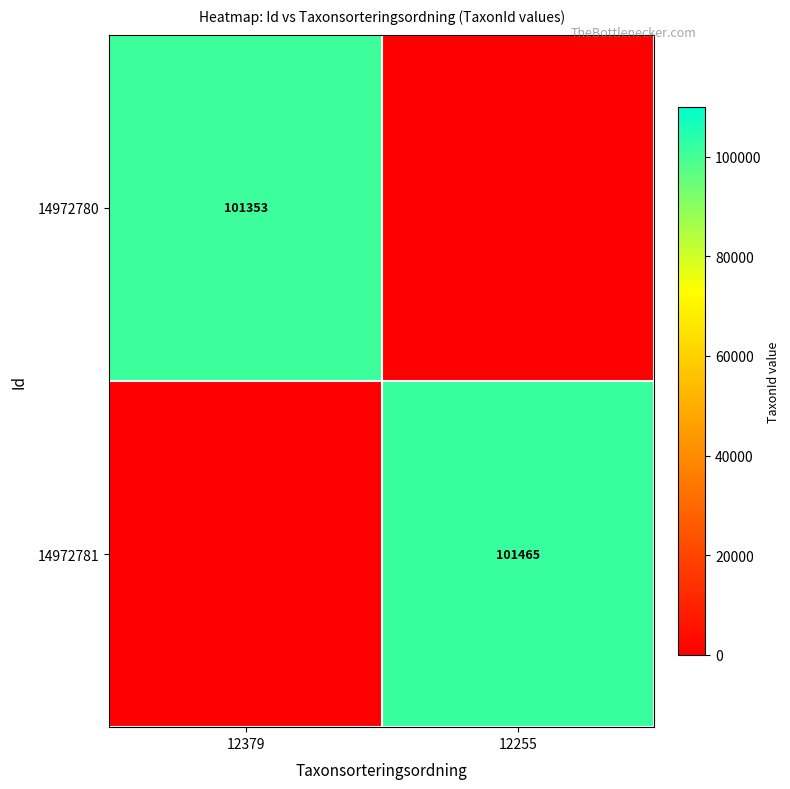

True or false: 14972781 has a value of 101465 at 12255.

True